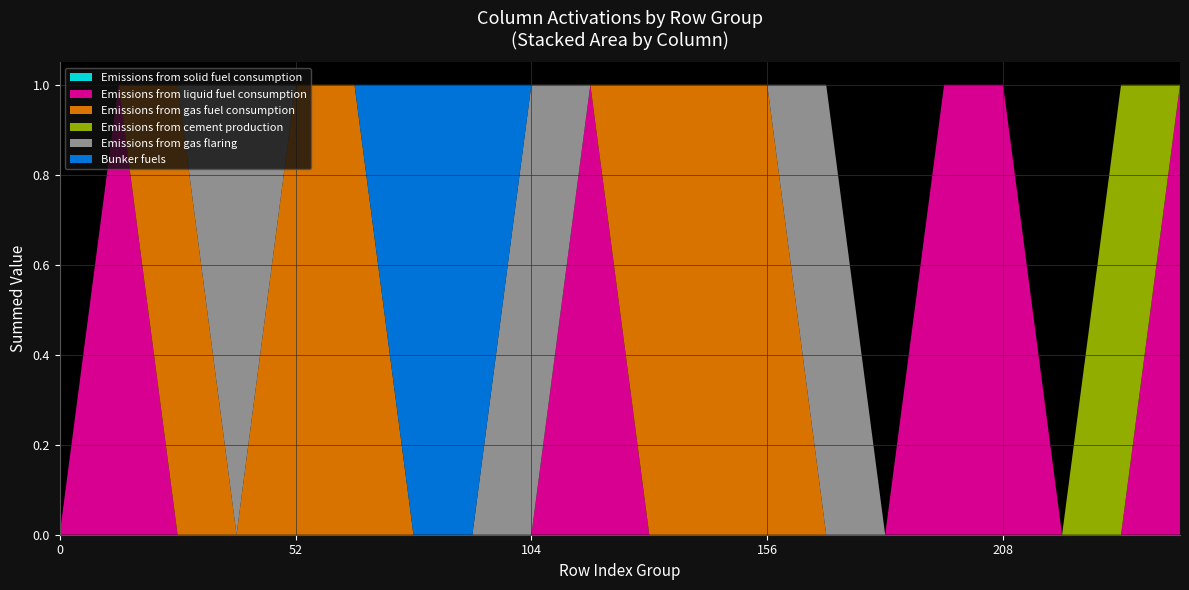

Reading left to right, what are all the values shown in this chart?

col_1: 0	0	0	0	0	0	0	0	0	0	0	0	0	0	0	0	0	0	0	0
col_3: 0	1	0	0	0	0	0	0	0	1	0	0	0	0	0	1	1	0	0	1
col_4: 0	0	1	0	1	1	0	0	0	0	1	1	1	0	0	0	0	0	0	0
col_6: 0	0	0	0	0	0	0	0	0	0	0	0	0	0	0	0	0	0	1	0
col_7: 0	0	0	1	0	0	0	0	1	0	0	0	0	1	0	0	0	0	0	0
col_9: 0	0	0	0	0	0	1	1	0	0	0	0	0	0	0	0	0	0	0	0